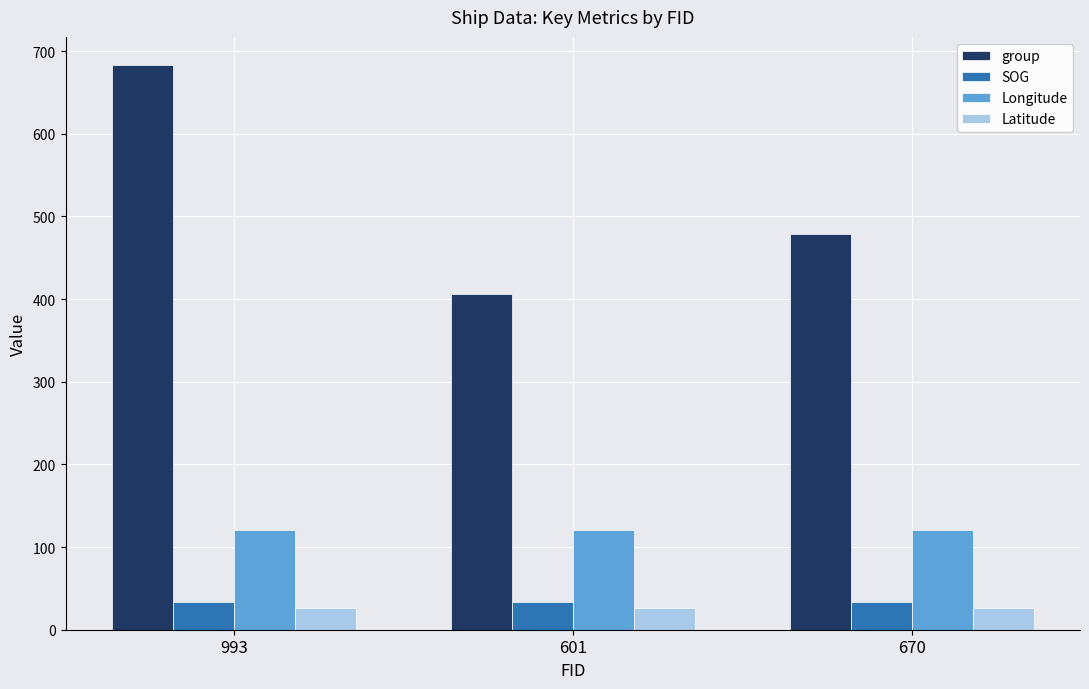

What are all the series names shown in the legend?

group, SOG, Longitude, Latitude